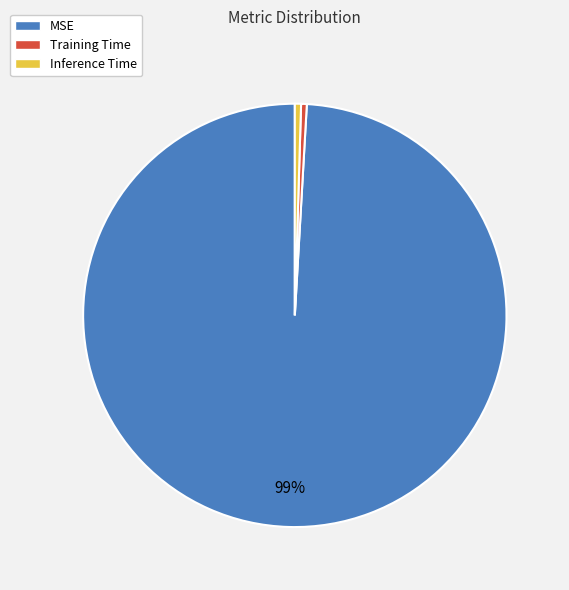

Which slice represents more than half of the pie?

MSE